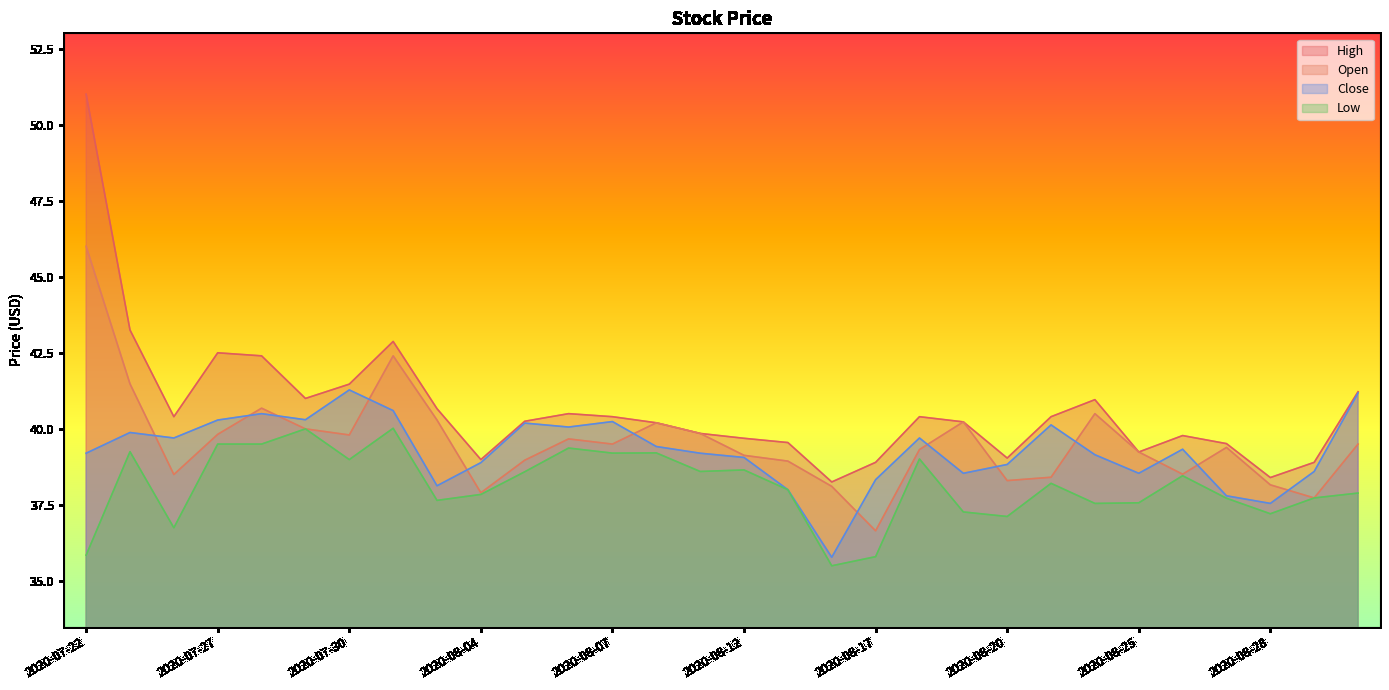

Which series has the widest spread of values?

High